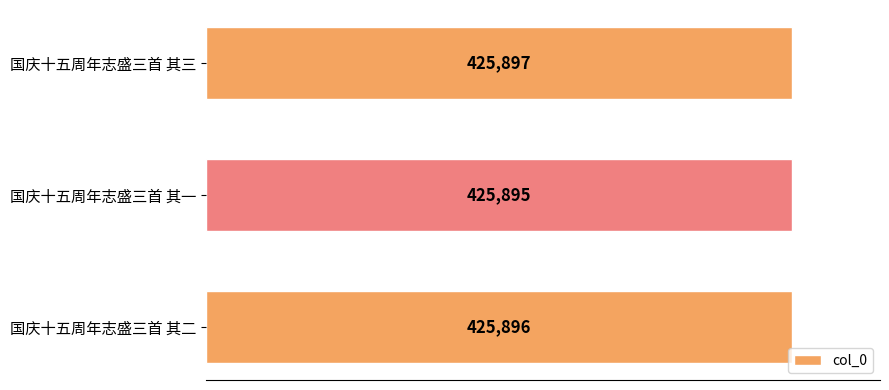

Rank the categories by value from lowest to highest.

国庆十五周年志盛三首 其一, 国庆十五周年志盛三首 其二, 国庆十五周年志盛三首 其三